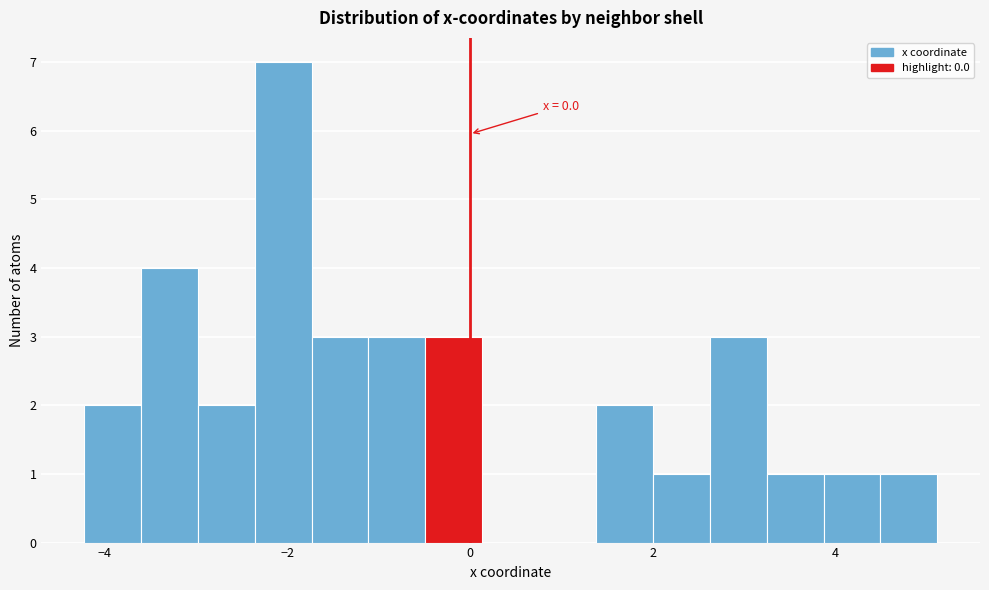

Read against the x-axis, roughly where is the centre of the tallest bar?

-2.0